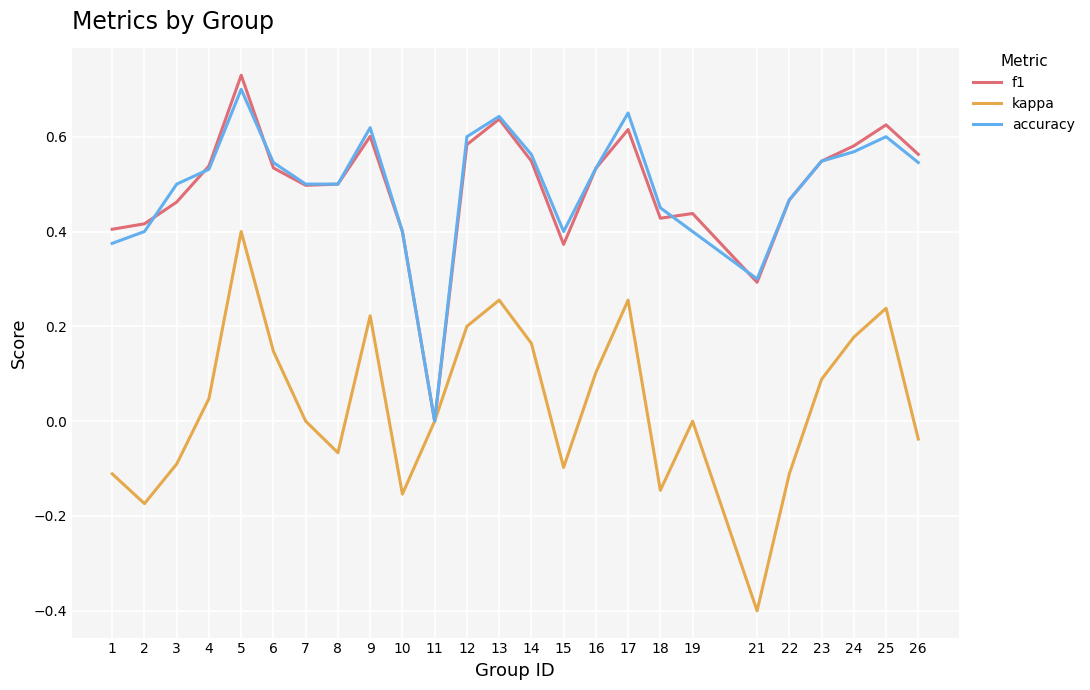

Which series has the widest spread of values?

kappa